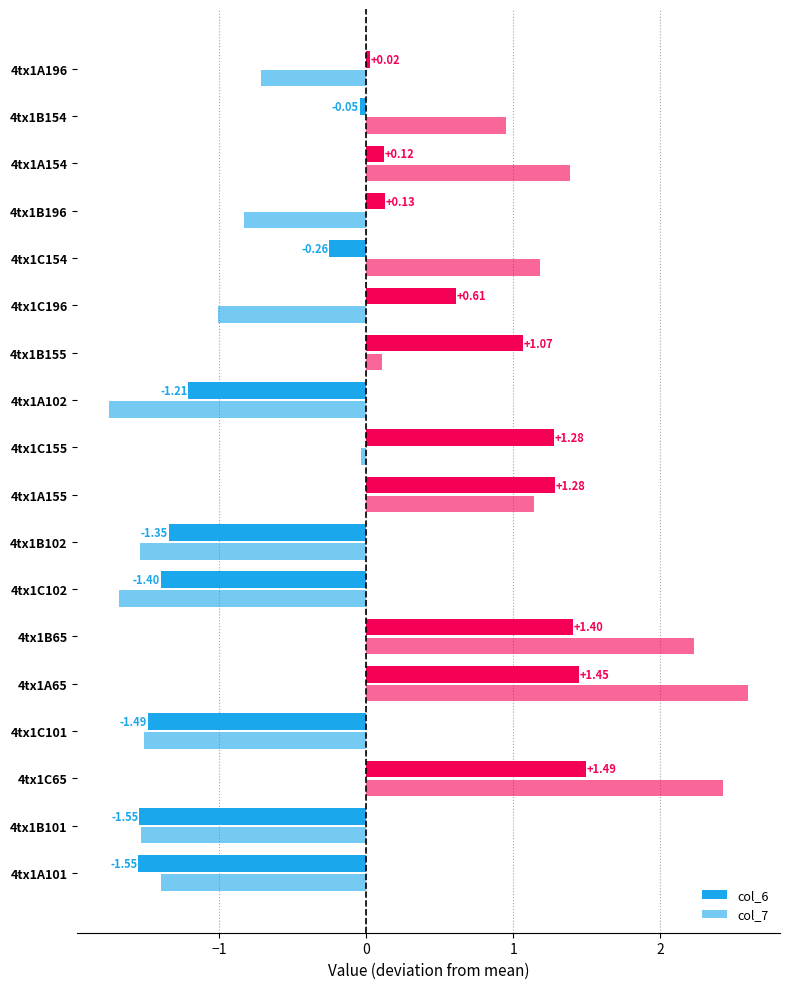

Reading right to left, list all the values displayed in this chart.

col_6: 0.0	-0.0	0.1	0.1	-0.3	0.6	1.1	-1.2	1.3	1.3	-1.3	-1.4	1.4	1.4	-1.5	1.5	-1.5	-1.6
col_7: -0.7	1.0	1.4	-0.8	1.2	-1.0	0.1	-1.7	-0.0	1.1	-1.5	-1.7	2.2	2.6	-1.5	2.4	-1.5	-1.4